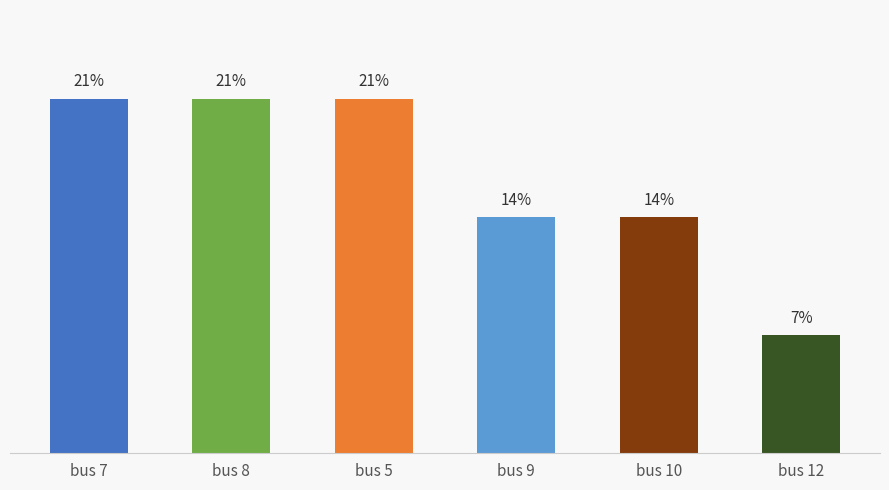

Which category has the lowest value across all series?

bus 12